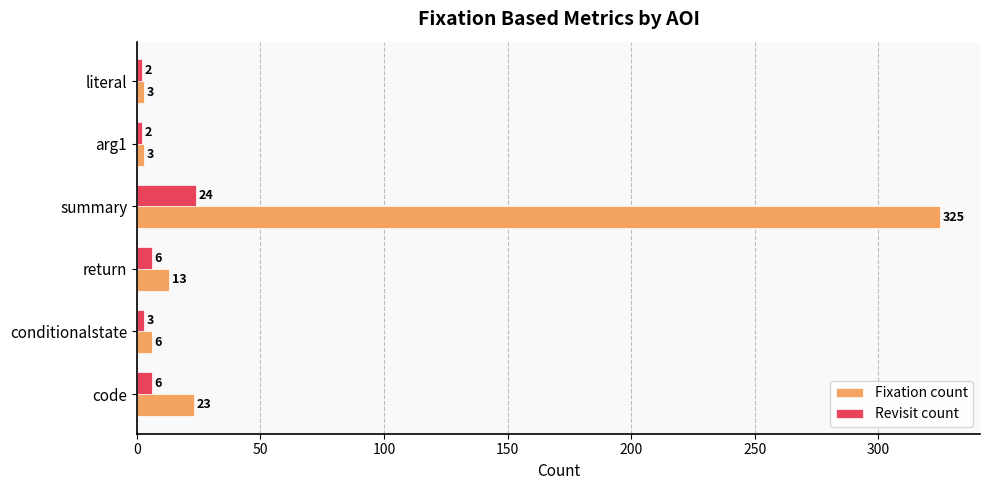

True or false: Fixation count has a value of 325 at summary.

True